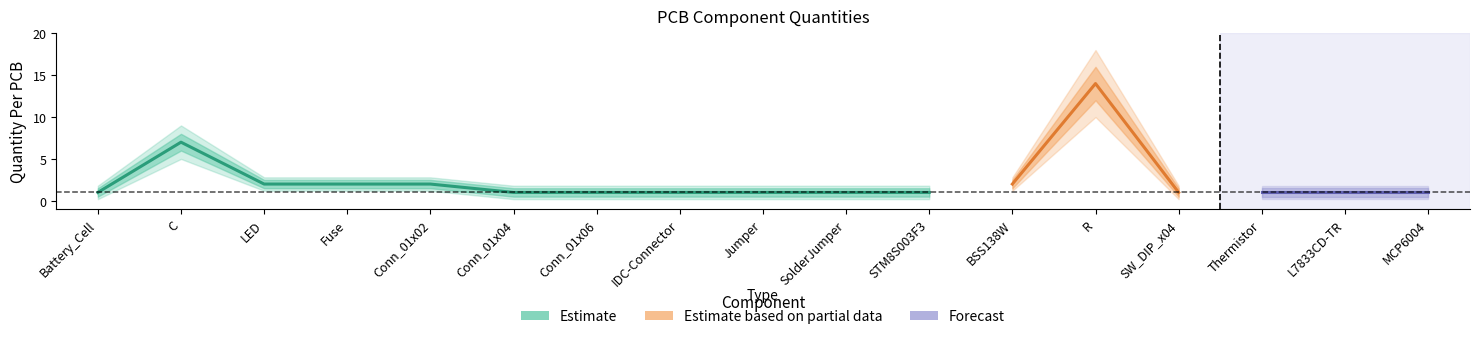

True or false: the data shows 1 at Conn_01x04.

True